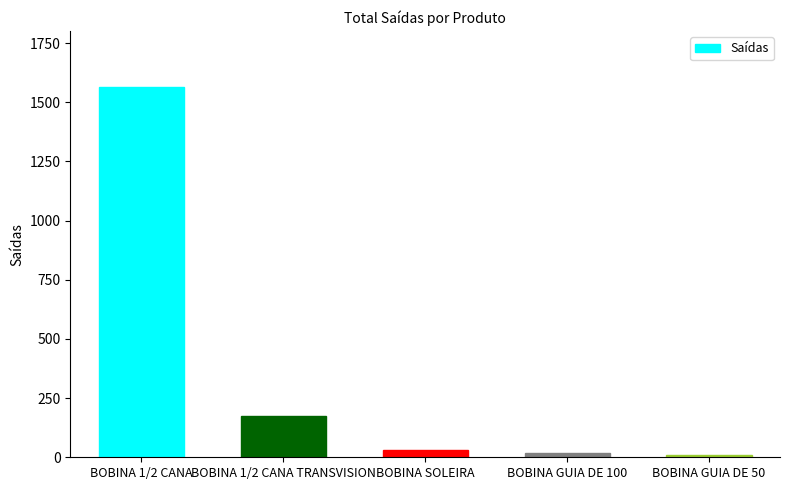

Reading right to left, extract all data points from this chart.

11.4	19.8	30.5	172.8	1565.8